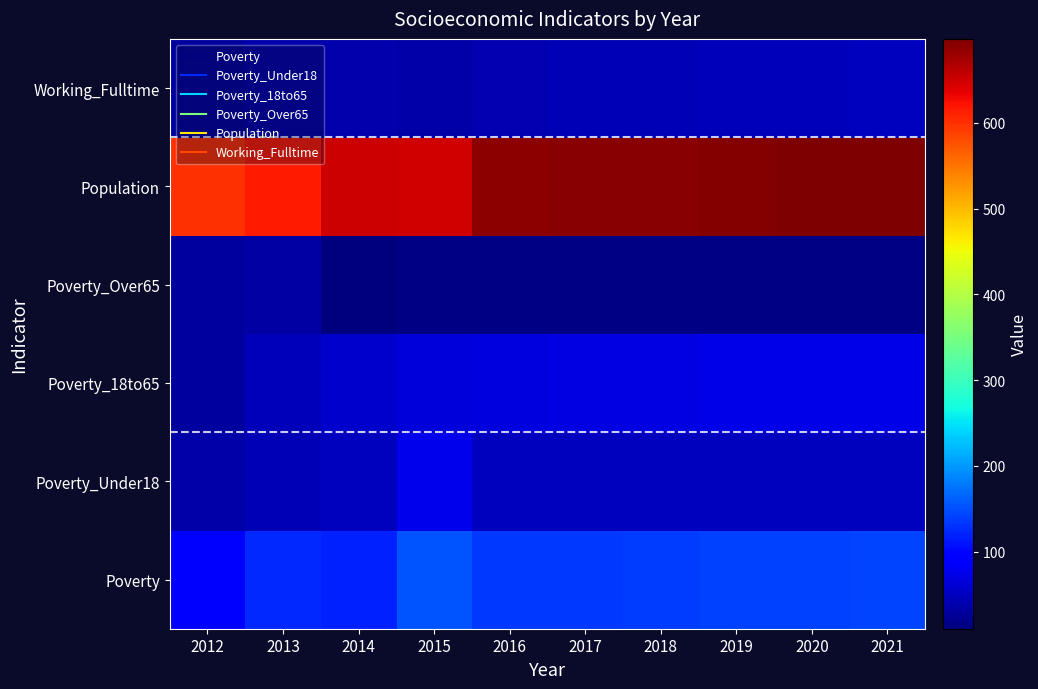

At how many categories does at least one series exceed 585?

10